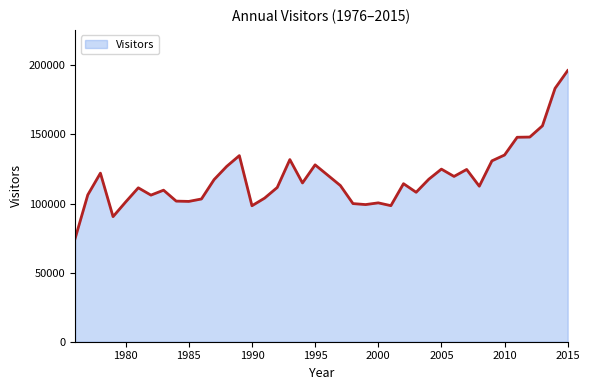

What is the difference between the maximum and minimum values?

121477